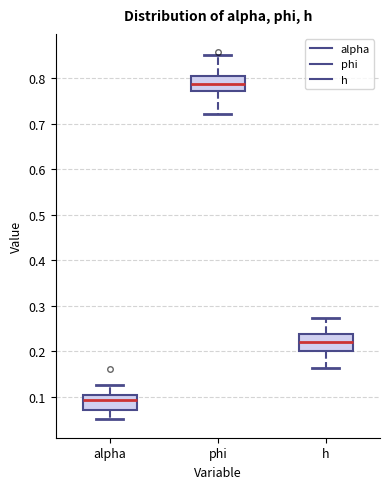

Which box's median line is the lowest?

alpha